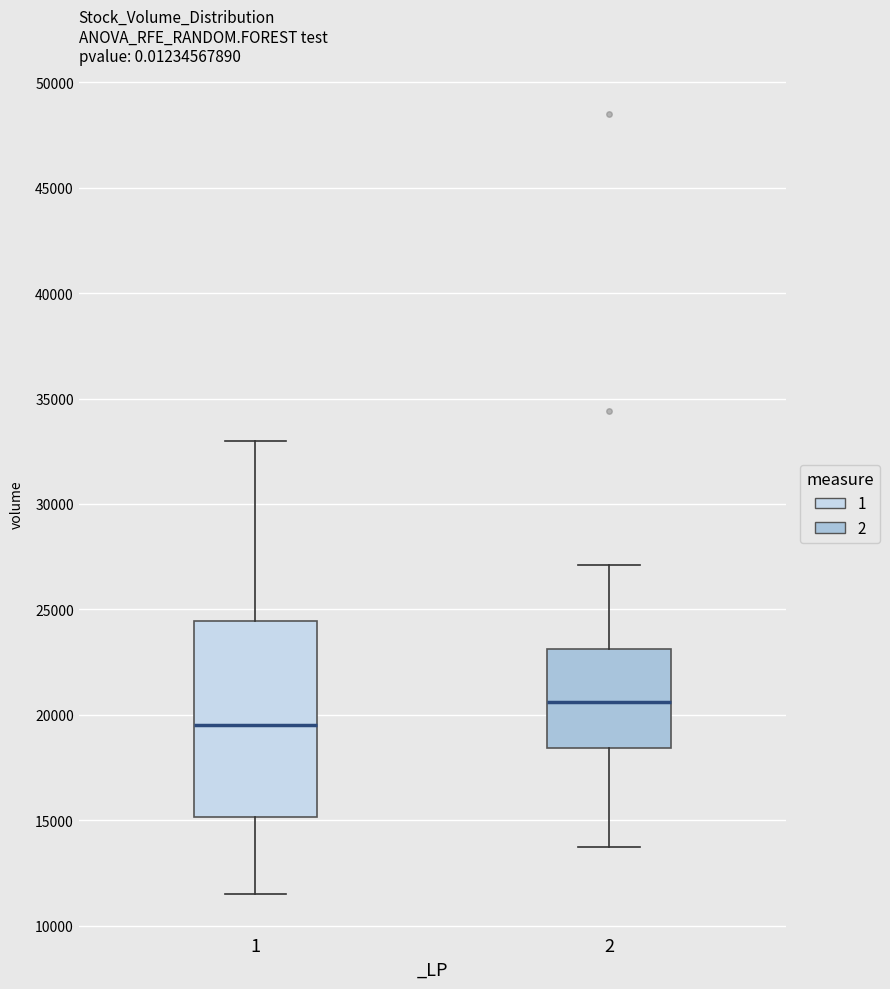

Comparing the boxes themselves (not the whiskers), which one is the tallest?

1